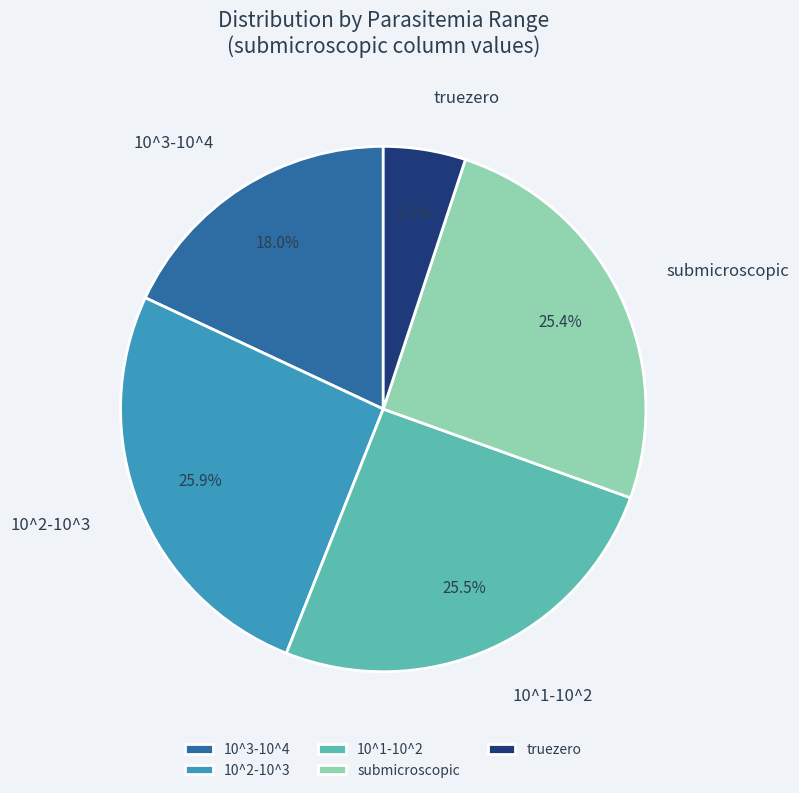

Is 10^3-10^4 the majority of the pie?

No